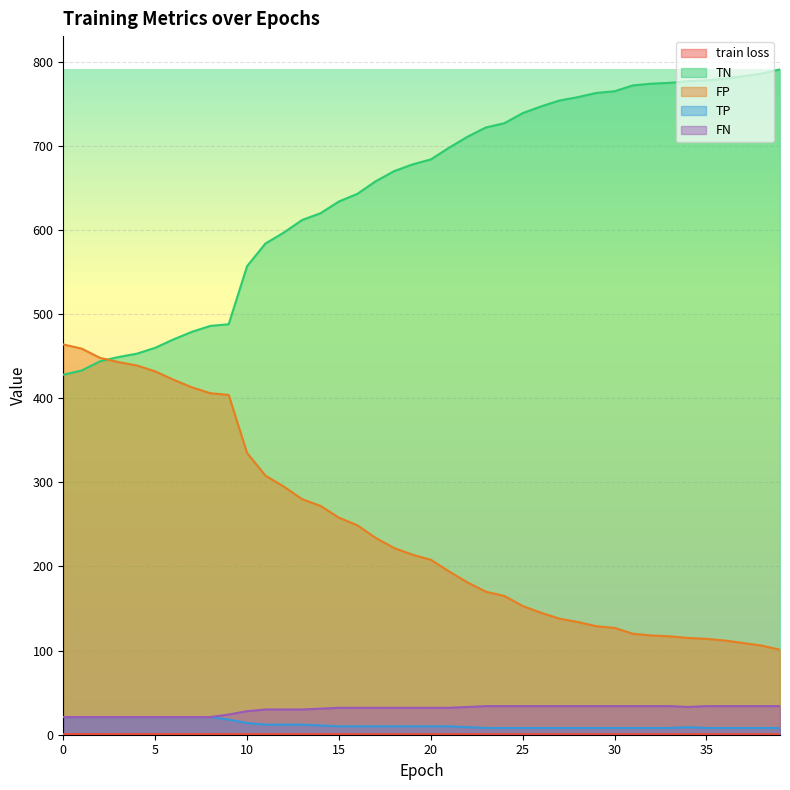

What are all the series names shown in the legend?

train loss, TN, FP, TP, FN